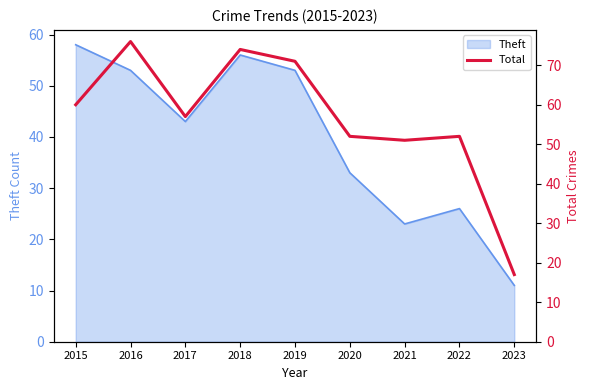

The value of Theft at 2016 is 31. True or false?

False